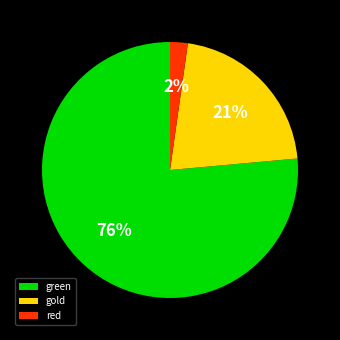

Which category has the biggest portion of the pie?

green